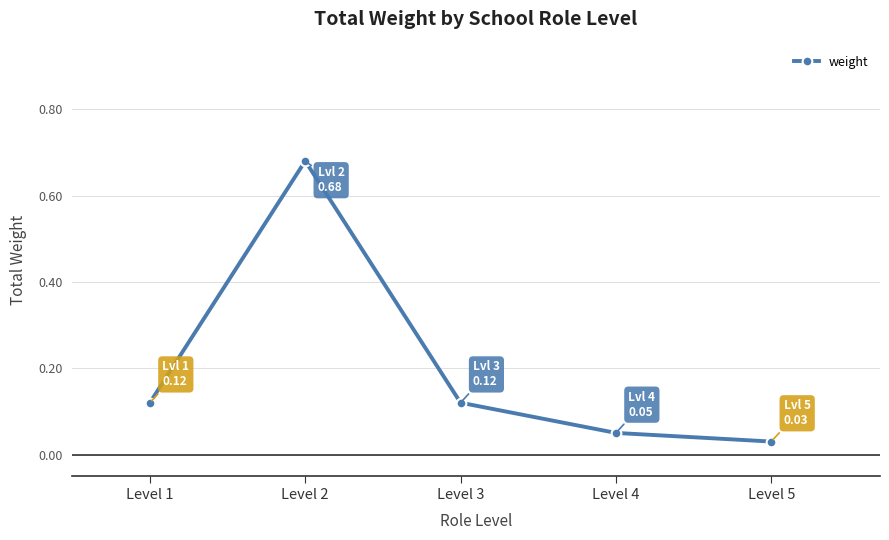

Which has a higher value, Level 5 or Level 2?

Level 2